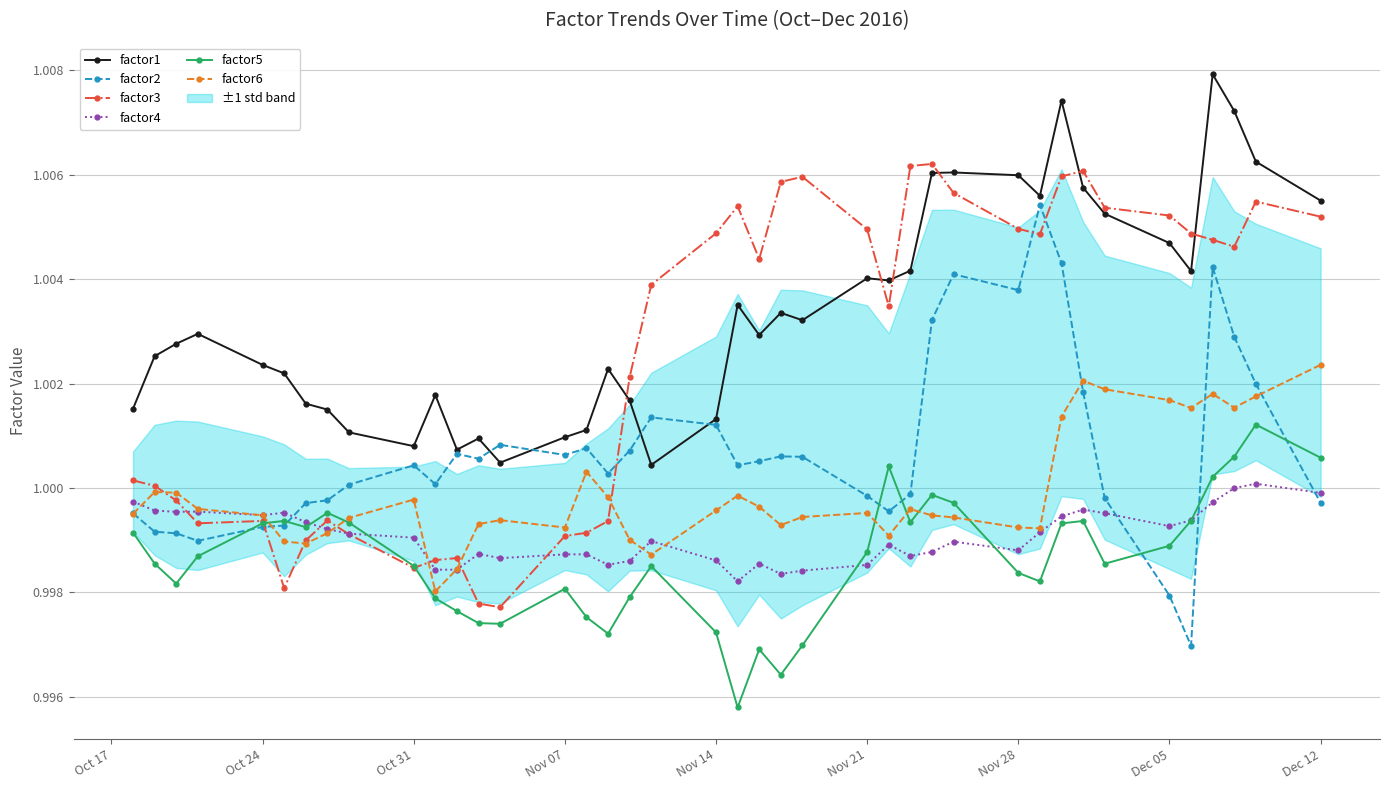

What are all the series names shown in the legend?

factor1, factor2, factor3, factor4, factor5, factor6